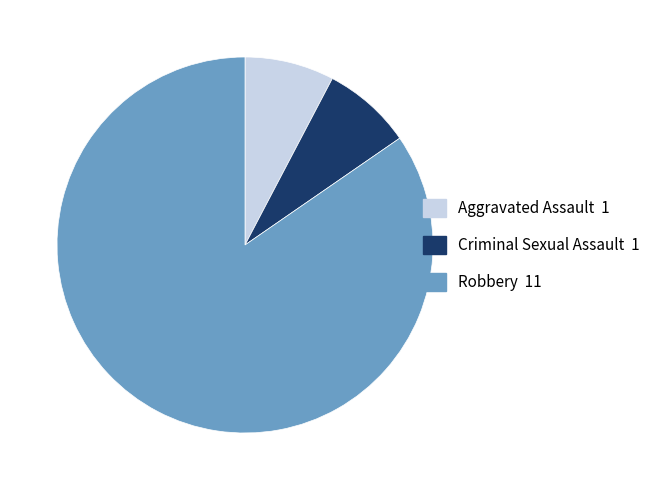

Approximately how many times larger is the value at Robbery compared to Aggravated Assault?

11.0